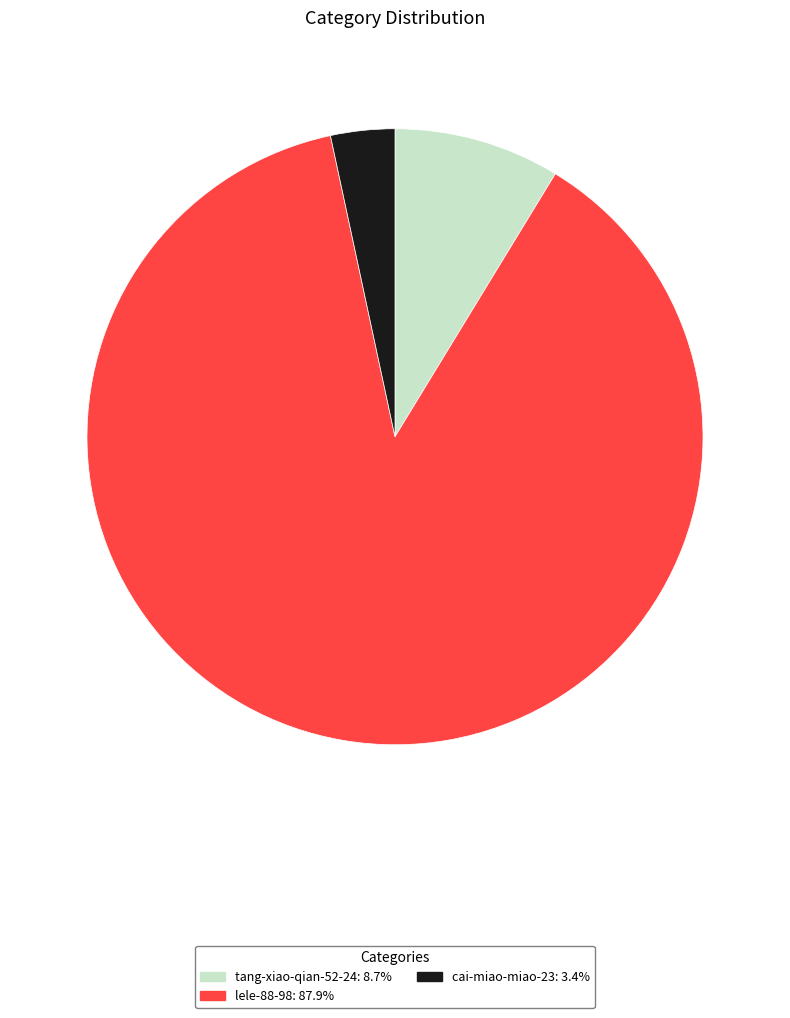

Approximately how many times larger is the value at cai-miao-miao-23: 3.4% compared to tang-xiao-qian-52-24: 8.7%?

0.4